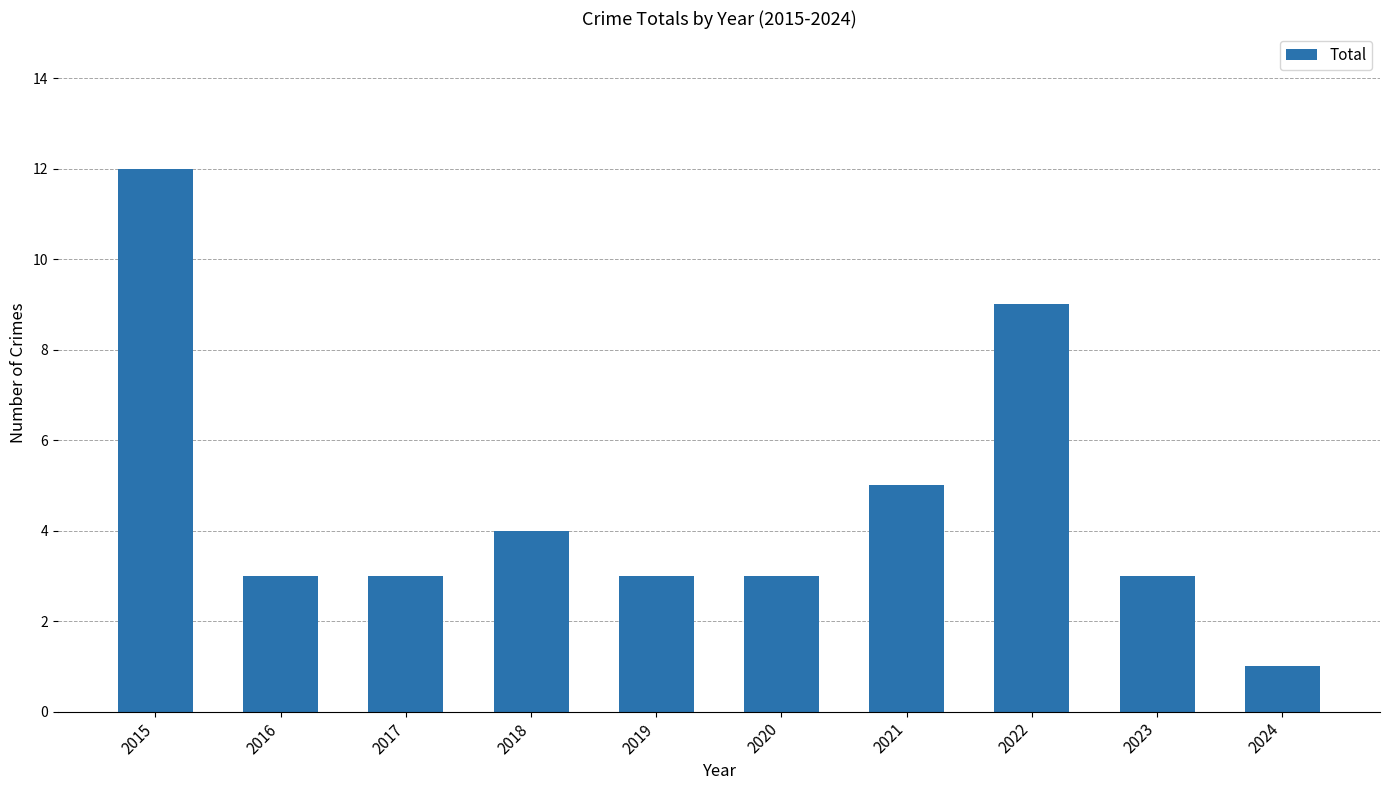

Which label corresponds to the smallest value in the chart?

2024